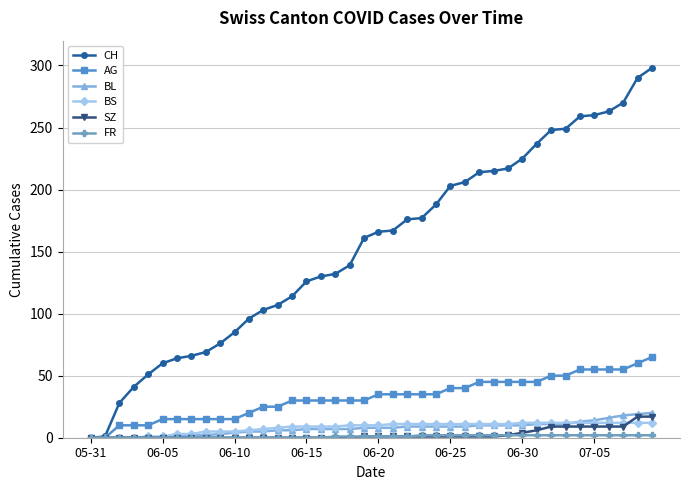

What is the maximum value shown in the chart?

298